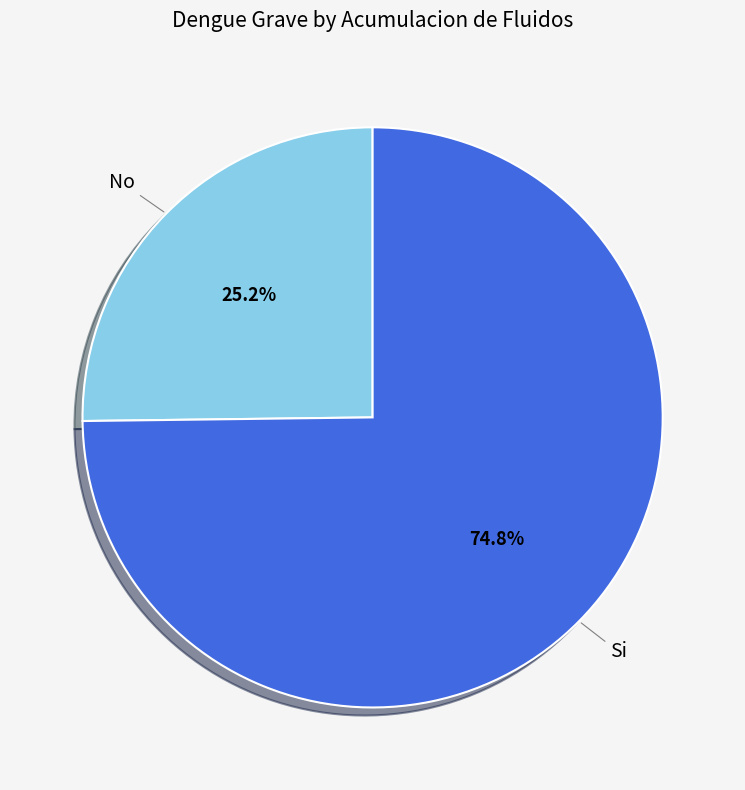

Rank the categories by value from highest to lowest.

Si, No